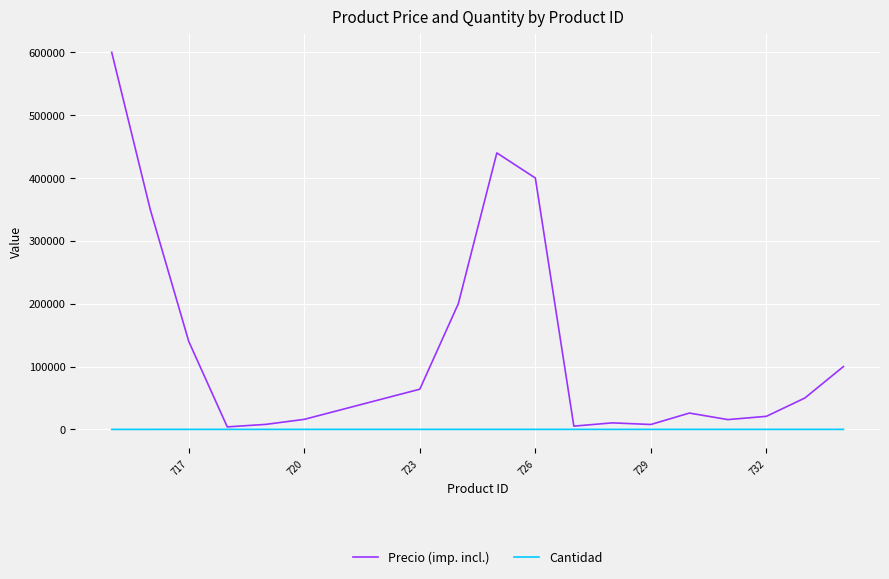

What is the difference between the highest and lowest values at 726?

399980